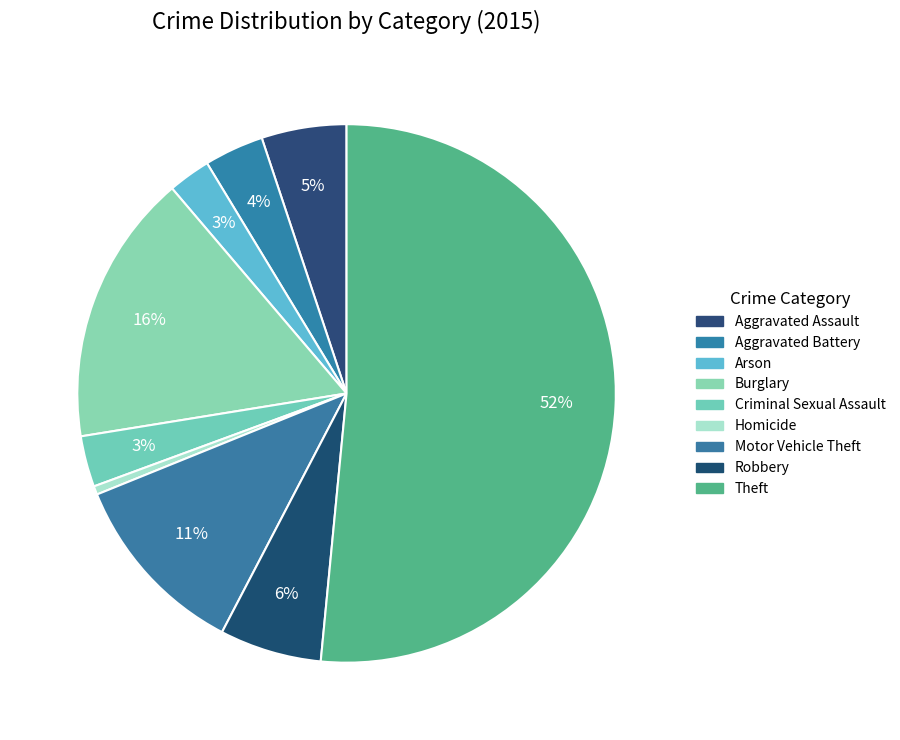

Is it true that Robbery is 6% of the pie?

True